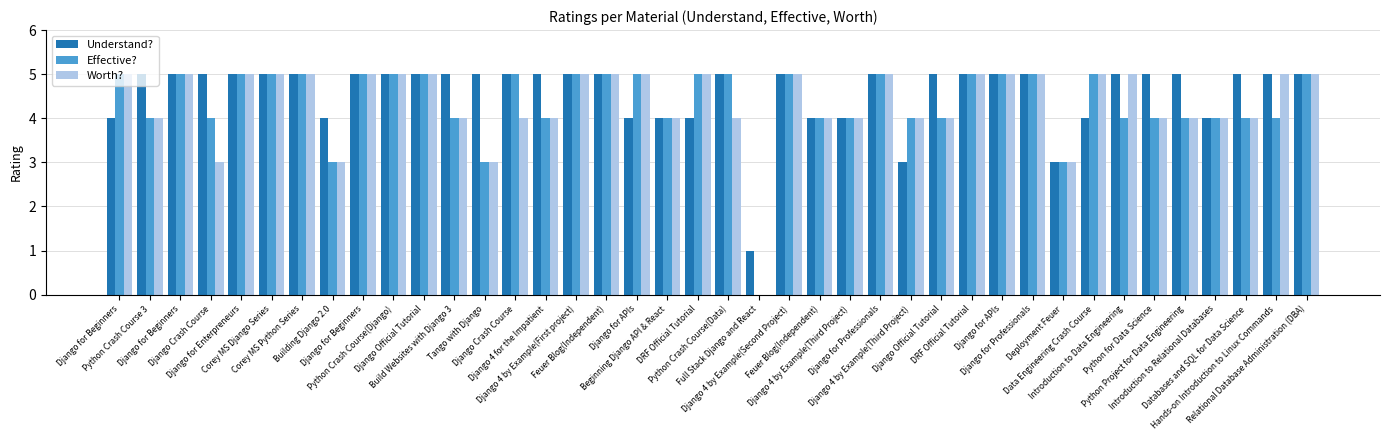

What value does the Worth? series have at Django 4 by Example(Third Project)?

4